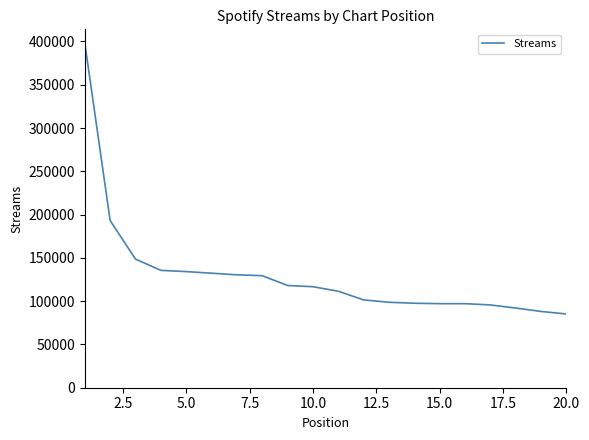

What is the greatest value displayed?

398361